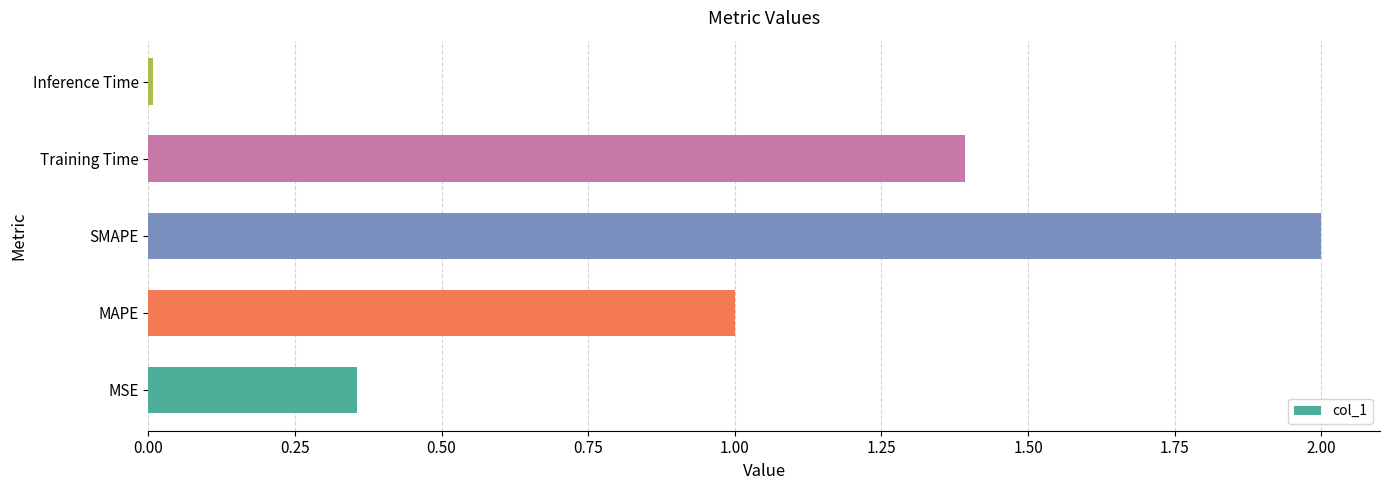

At which category does the chart reach its minimum across all series?

Inference Time